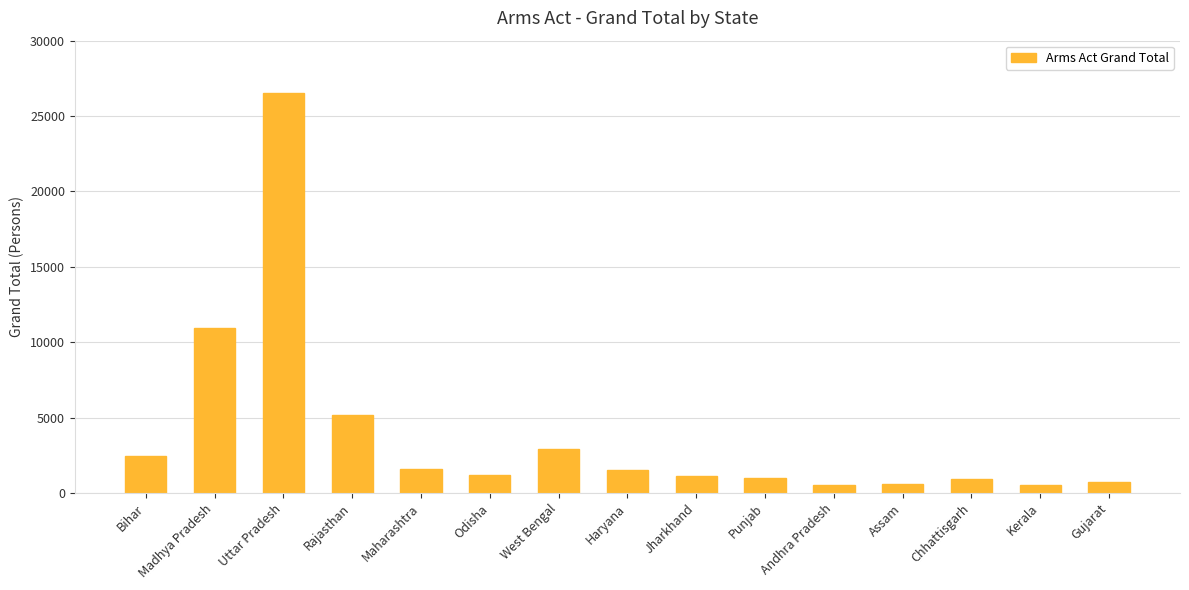

Which label corresponds to the largest value in the chart?

Uttar Pradesh